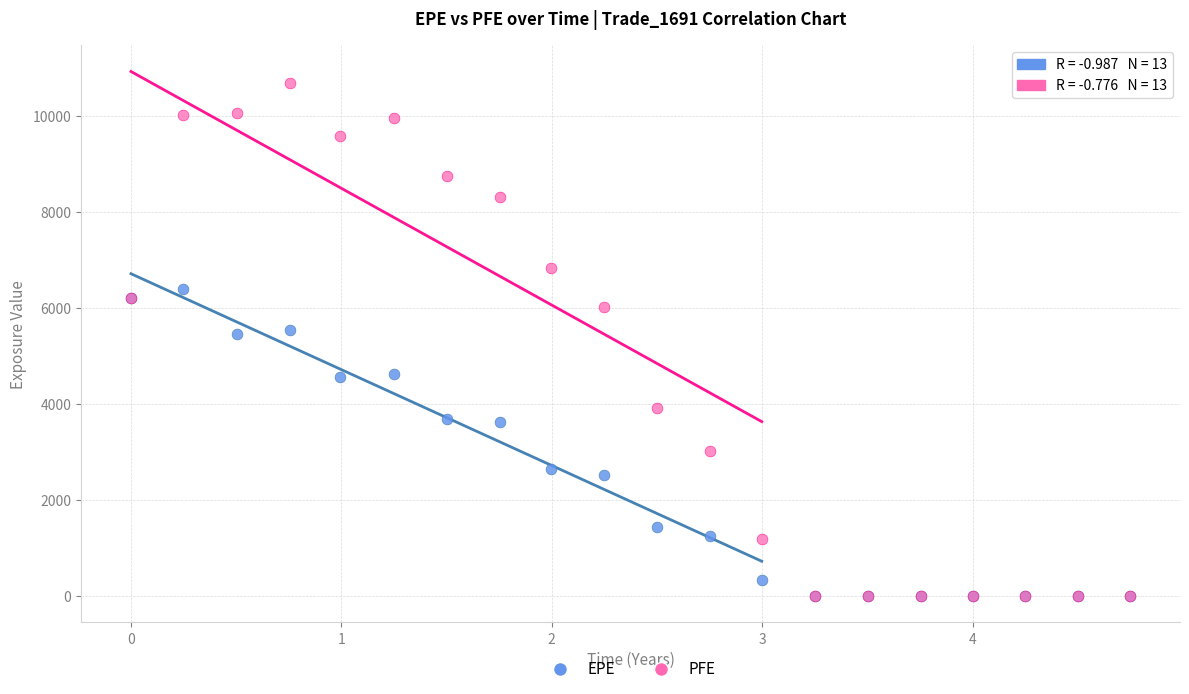

In the EPE series, what Y value is closest to 3199?

3633.5